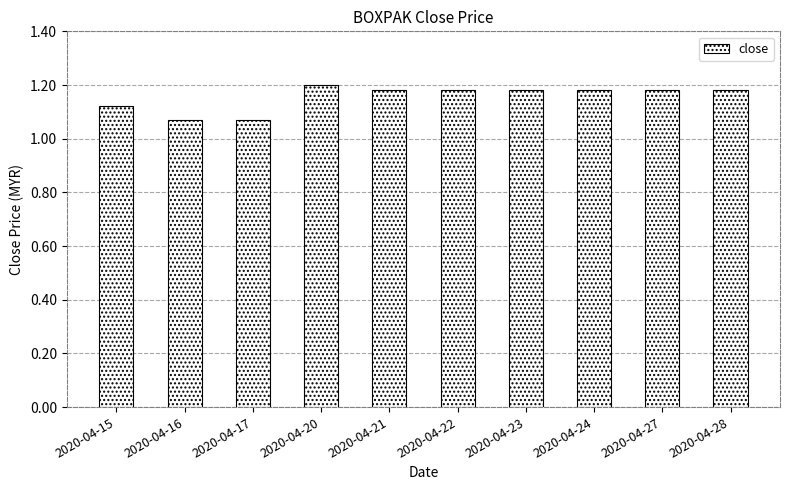

Count the values in the range 1 to 2.

10